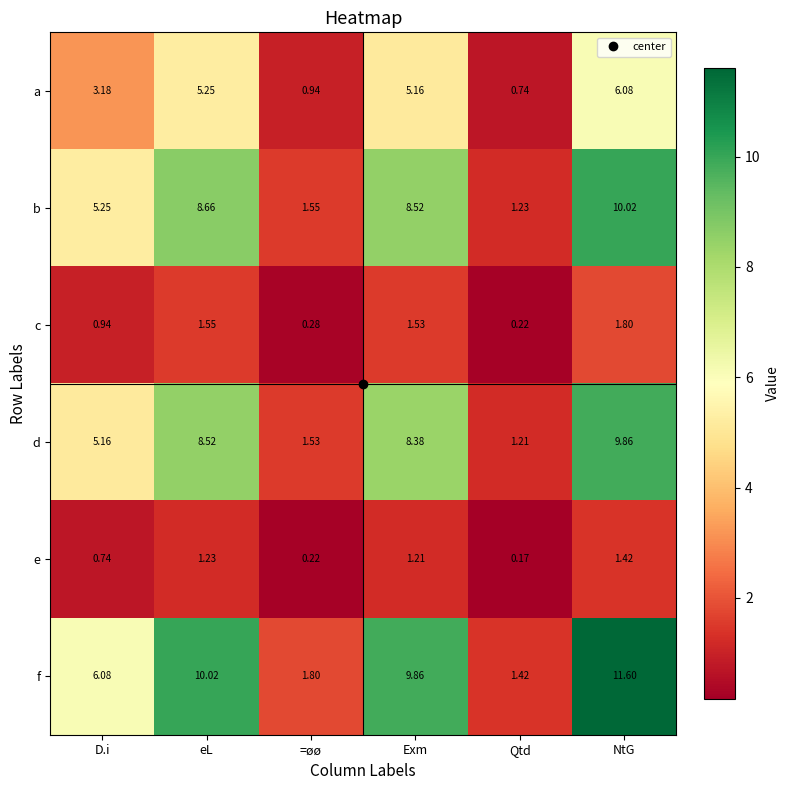

At Exm, list the series in order from smallest to largest.

e, c, a, d, b, f